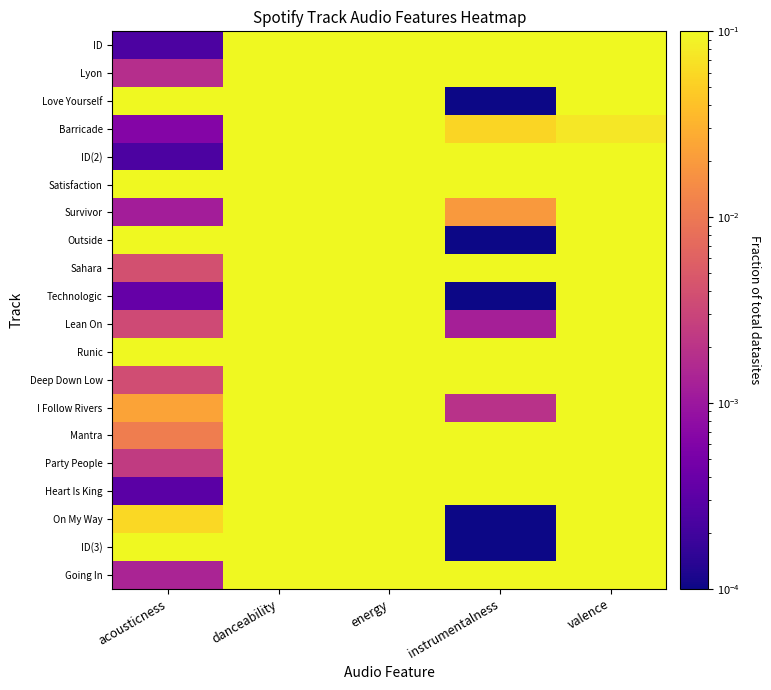

Count the number of categories in the chart.

5